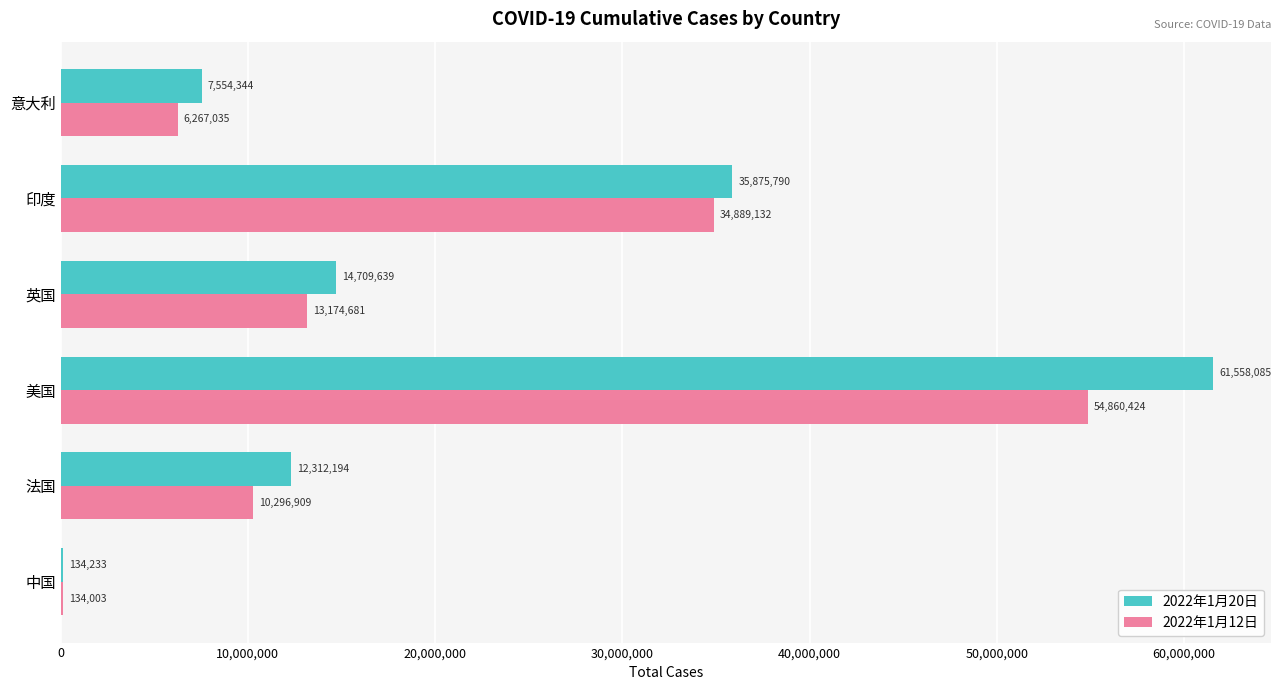

Is it true that 2022年1月20日 equals 20661188 at 印度?

False